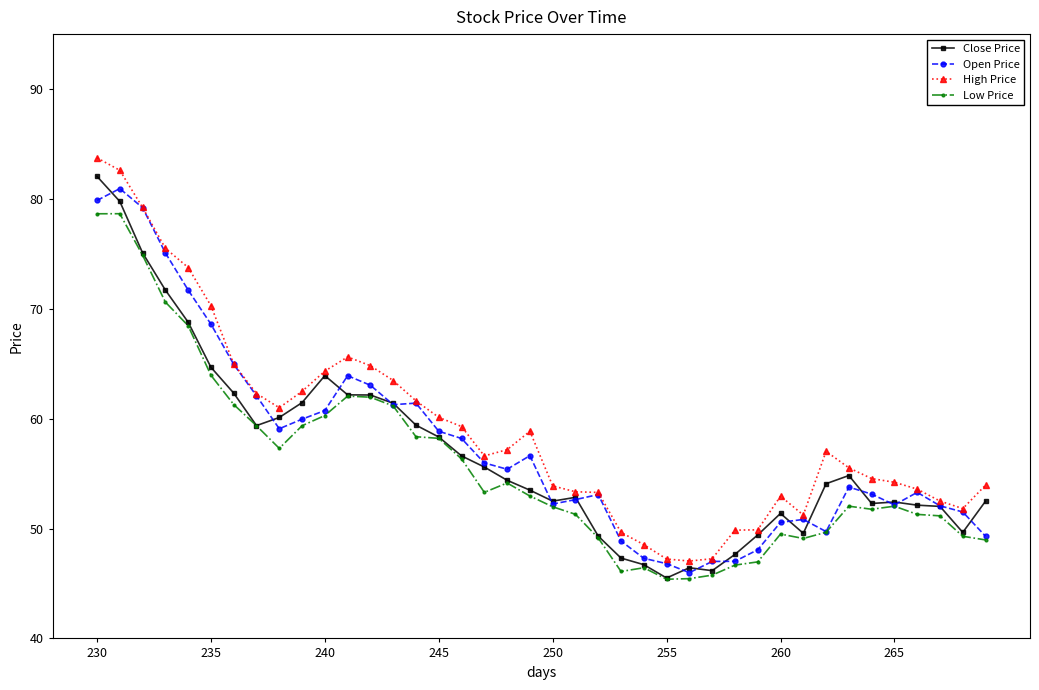

True or false: Open Price has more than 2 interior local peaks.

True